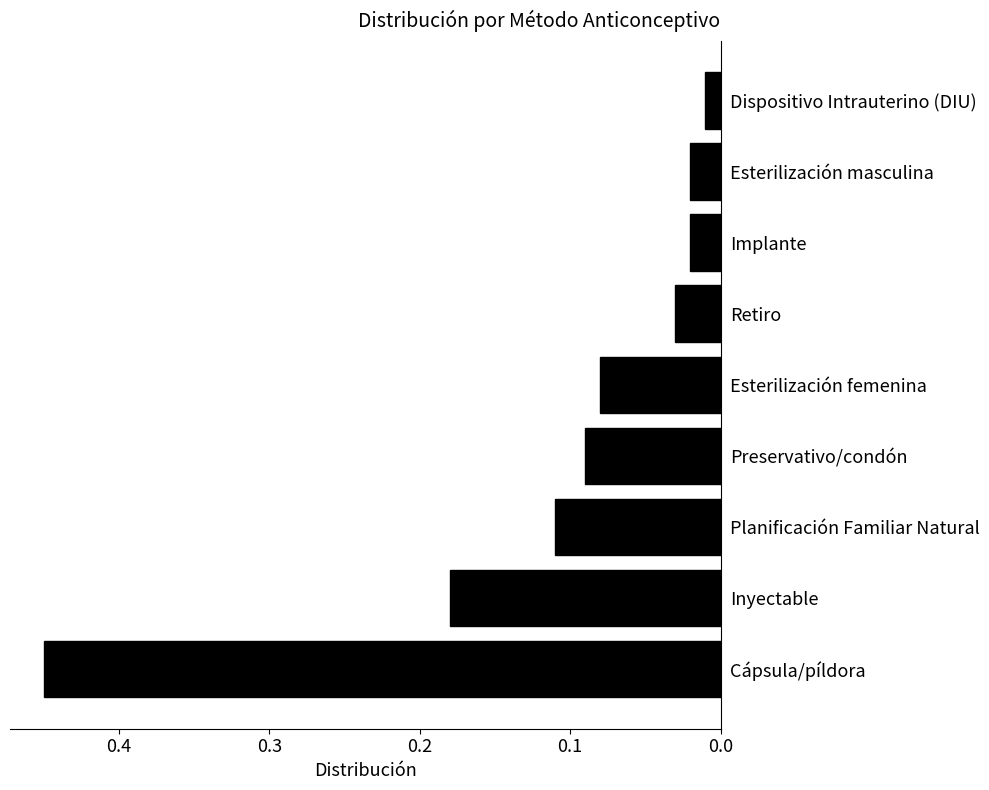

What is the difference between the maximum and second lowest values?

0.4